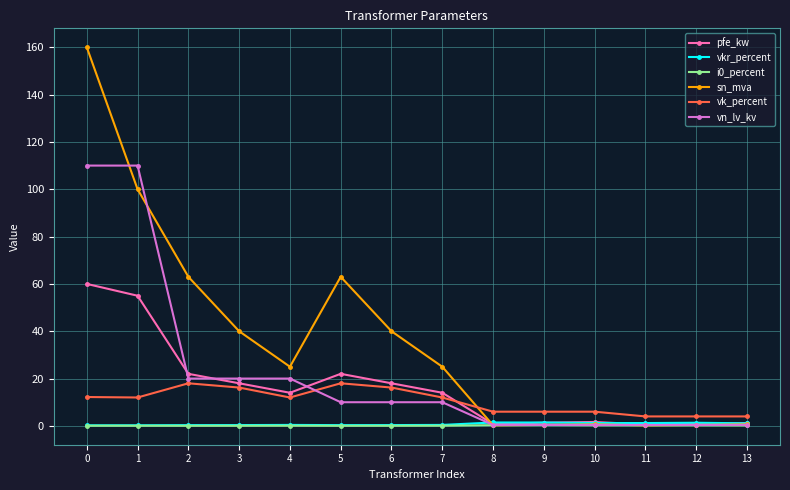

Between 6 and 9, which series saw the biggest shift?

sn_mva